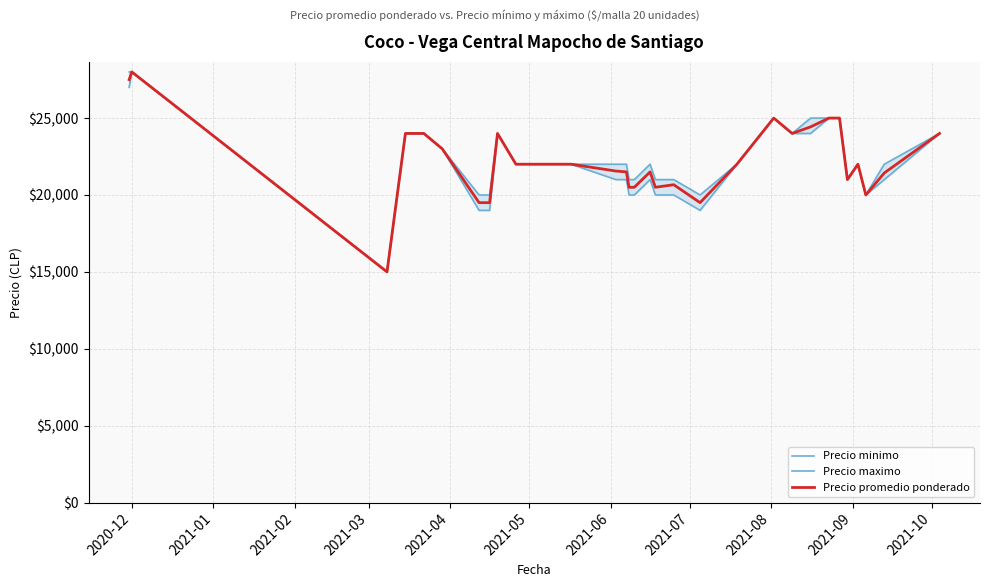

What is the smallest value displayed?

15000